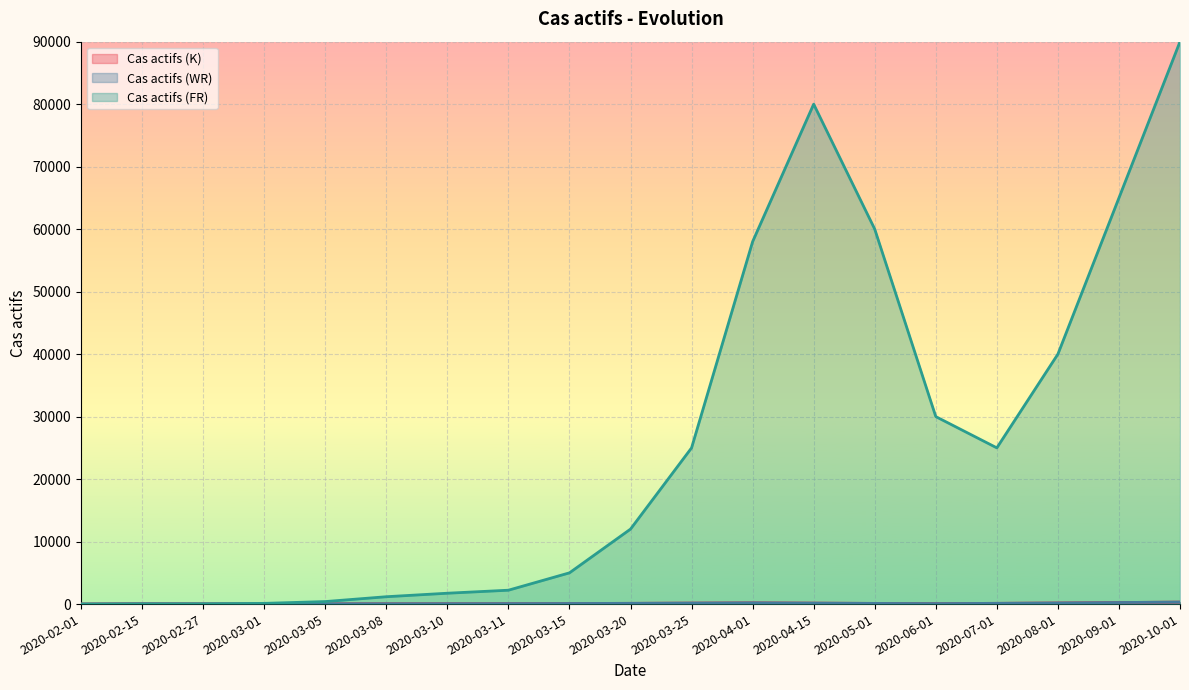

How many interior local valleys does the Cas actifs (FR) series have?

1